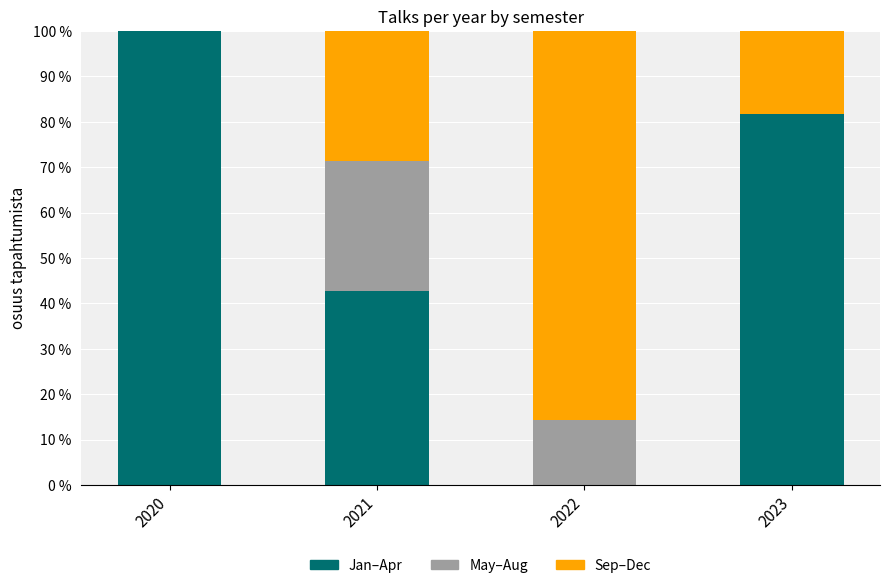

What is the total value across all series at 2022?

100.0